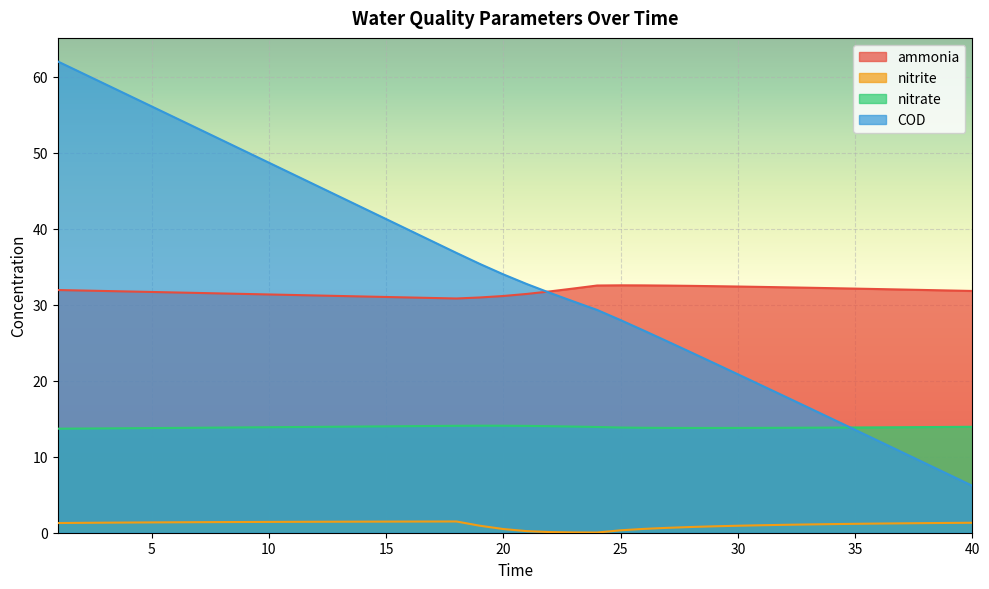

What is the value of the COD point at the 16th from the left?

39.8